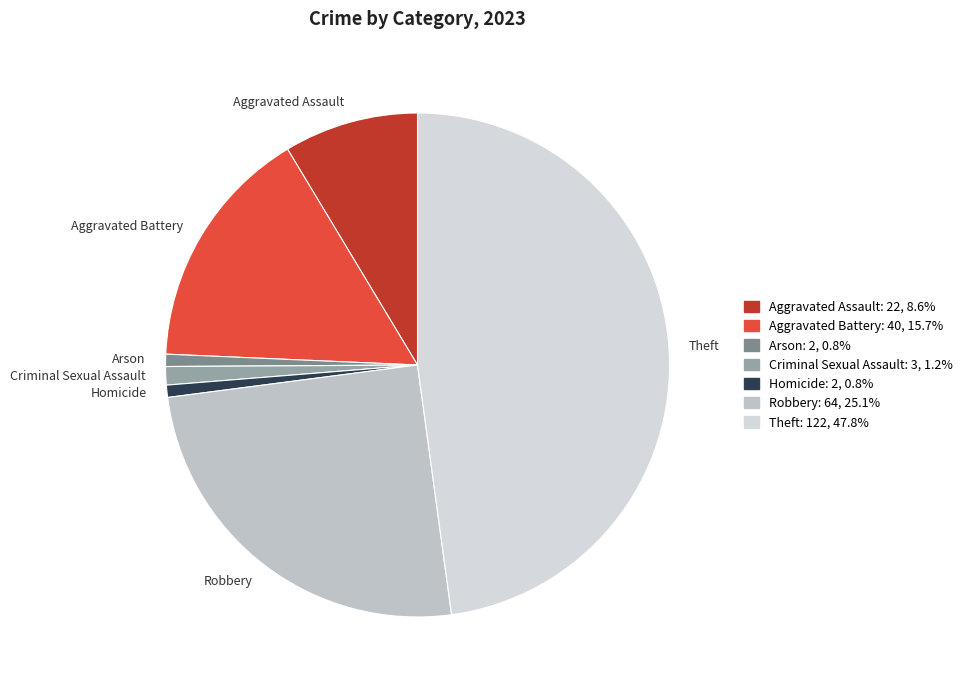

Does Homicide account for over 50% of the chart?

No